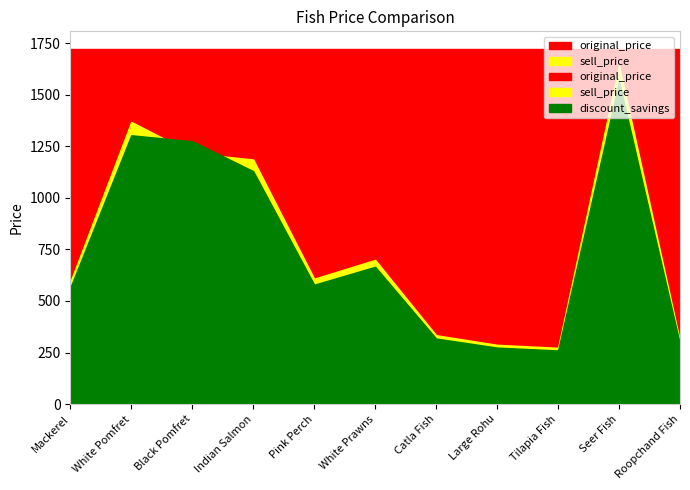

What is the label of the 5th point from the right?

Catla Fish